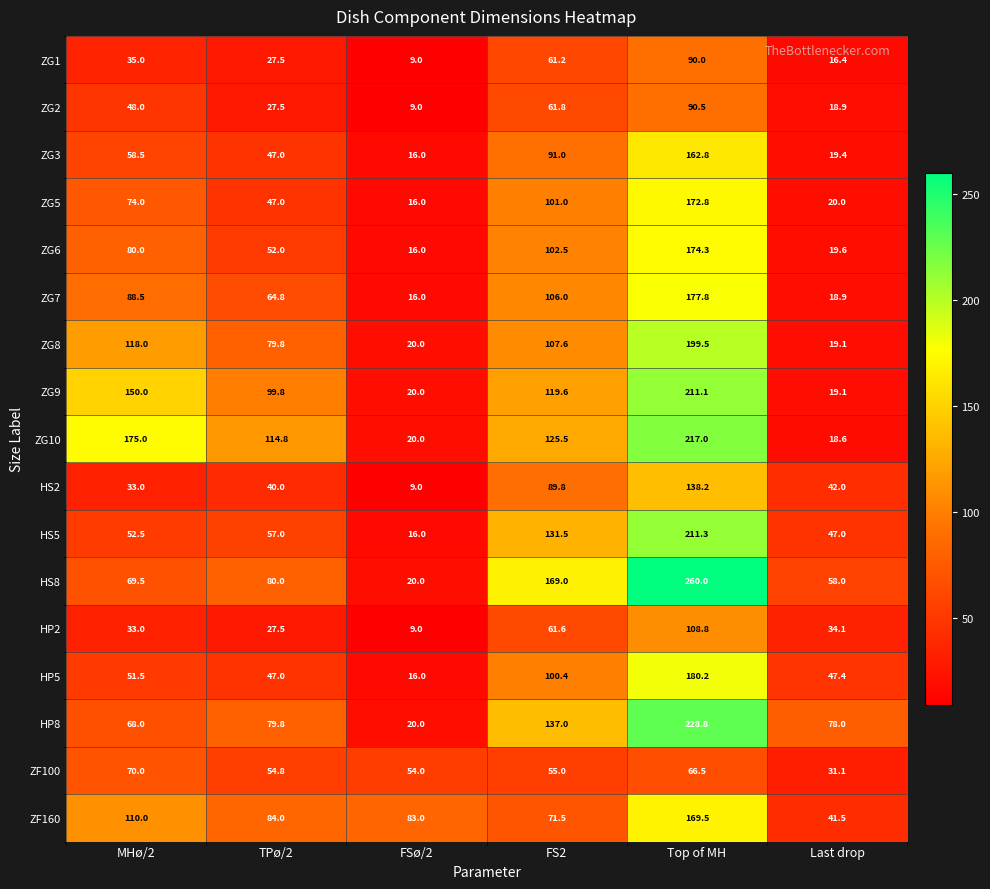

At how many categories does at least one series exceed 182?

1